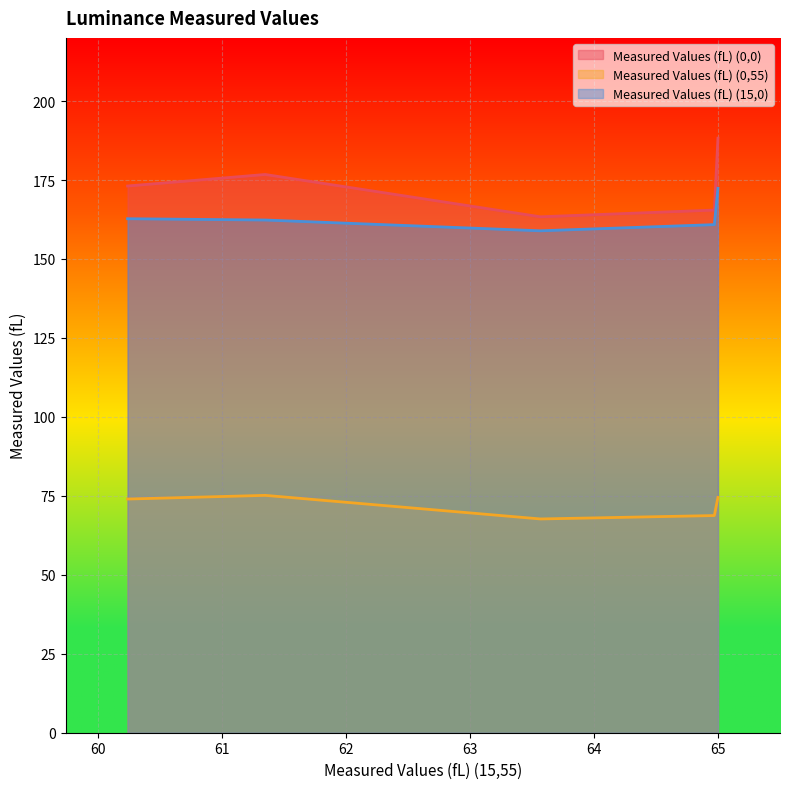

Where is Measured Values (fL) (0,55) nearest to the value 71?

64.96881688079999